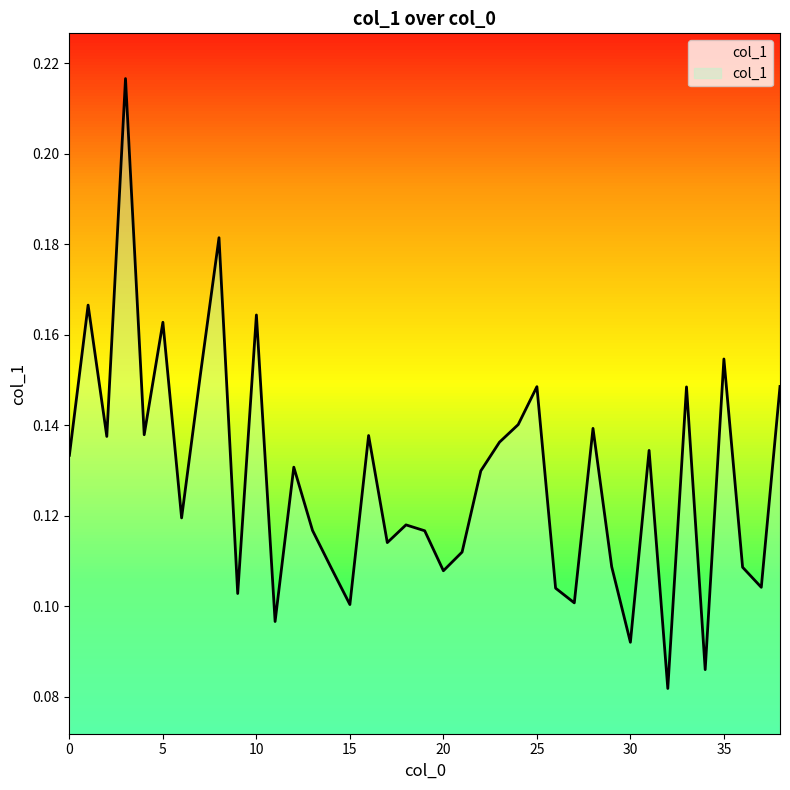

Does the chart have visible grid lines?

No